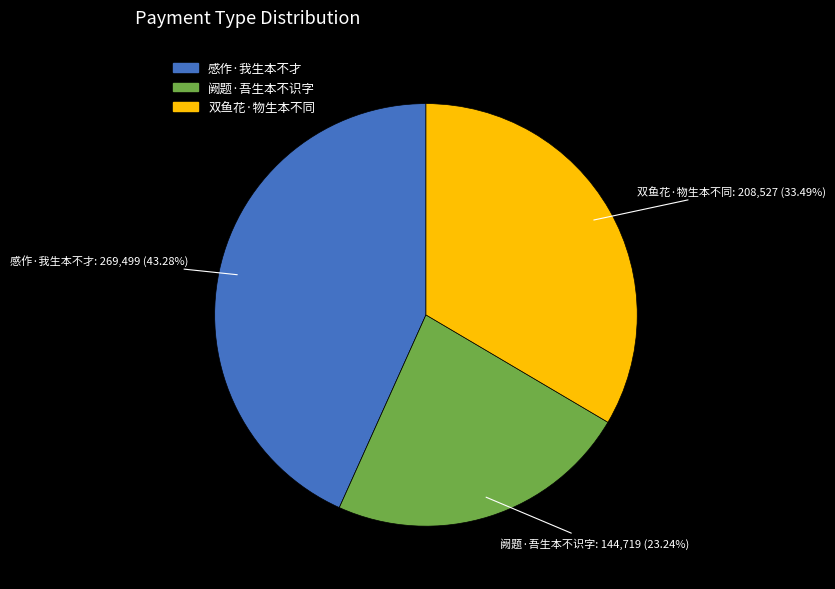

To the nearest percent, what percentage of the pie is 感作·我生本不才?

43%